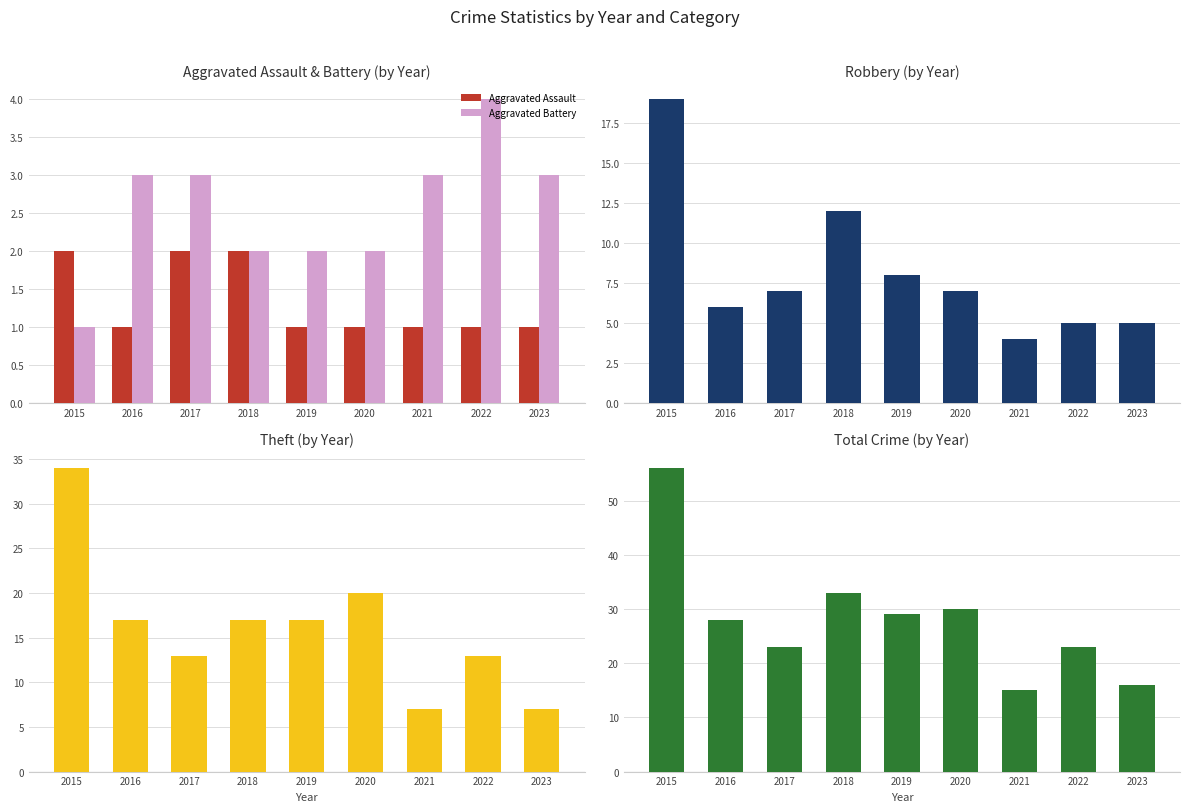

Which series has the widest spread of values?

Total